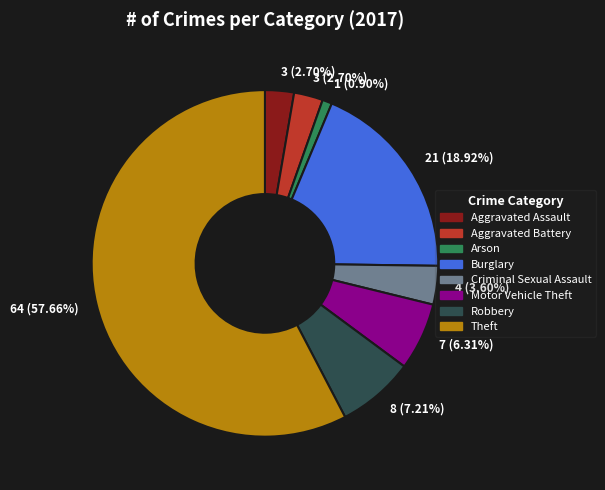

To the nearest percent, what percentage of the pie is Aggravated Battery?

3%